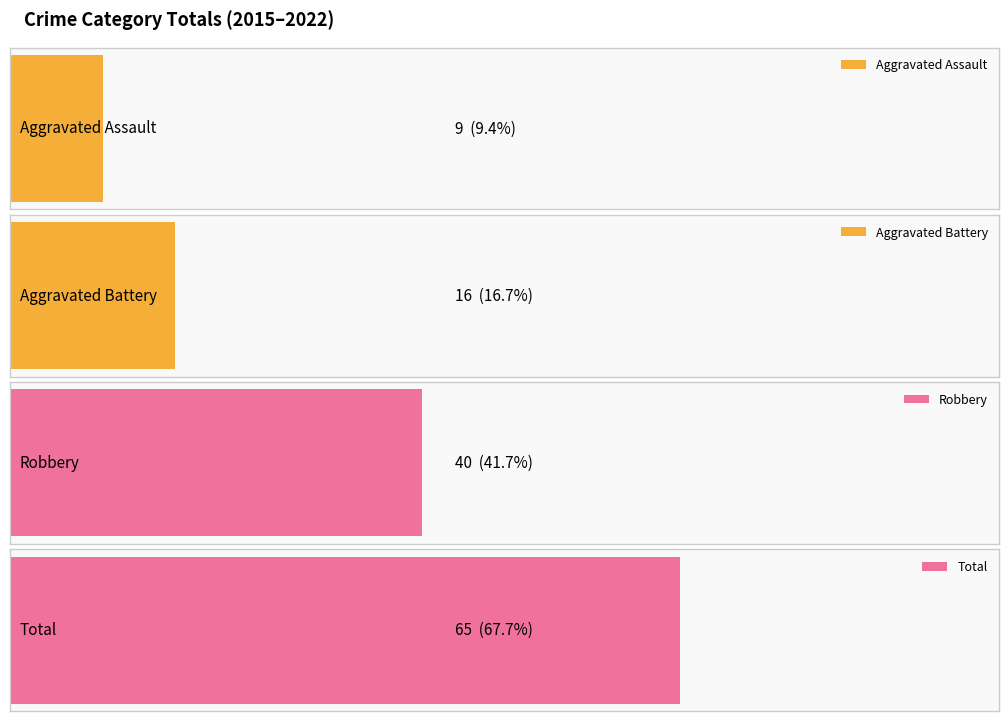

Does the chart contain stacked bars?

No